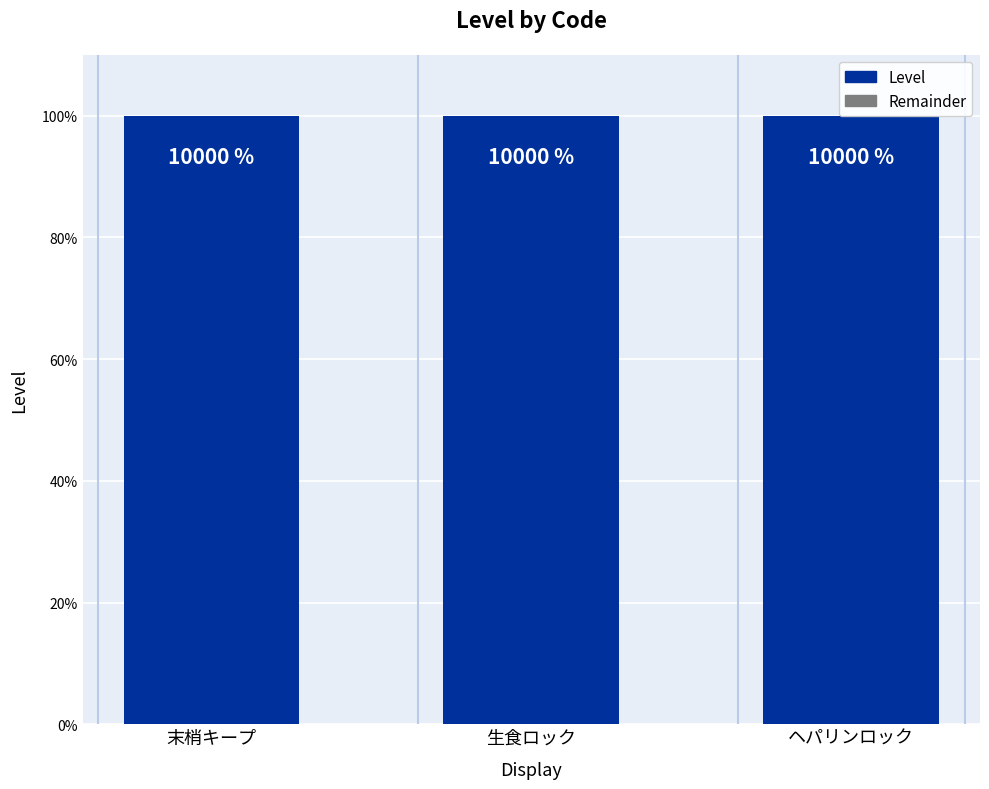

What position from the left is 末梢キープ?

1